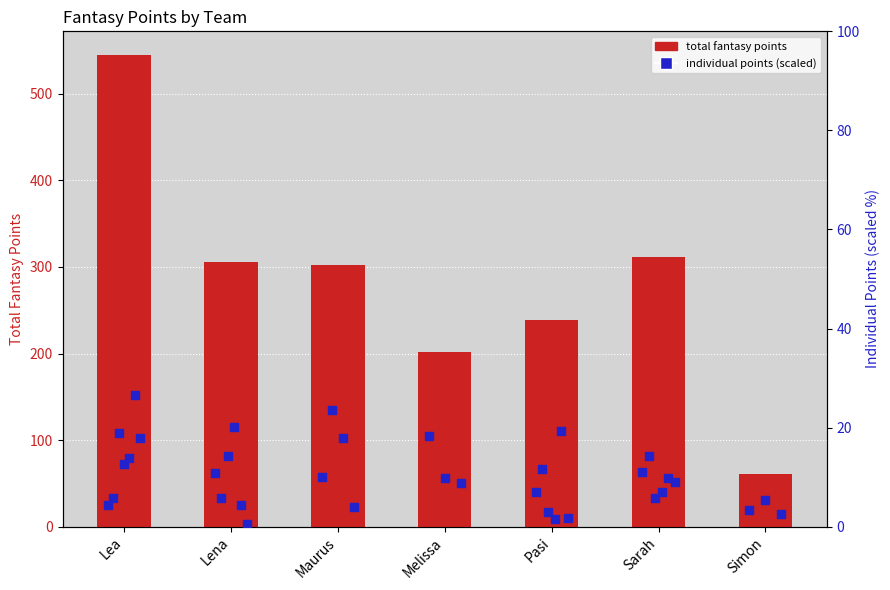

Which series contains the lowest Y value?

individual points (scaled)